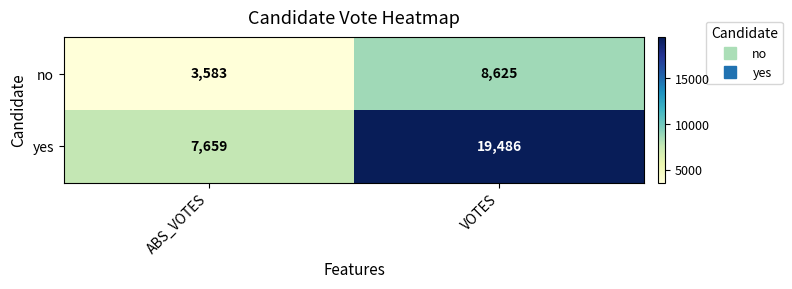

Rank the series by their average value, from lowest to highest.

no, yes